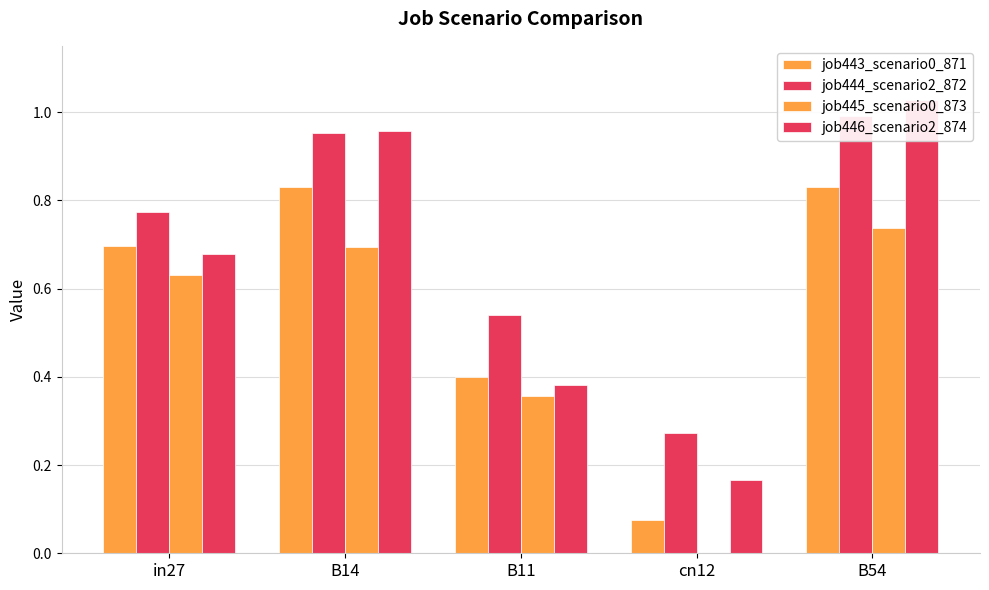

At how many categories does at least one series exceed 0?

5